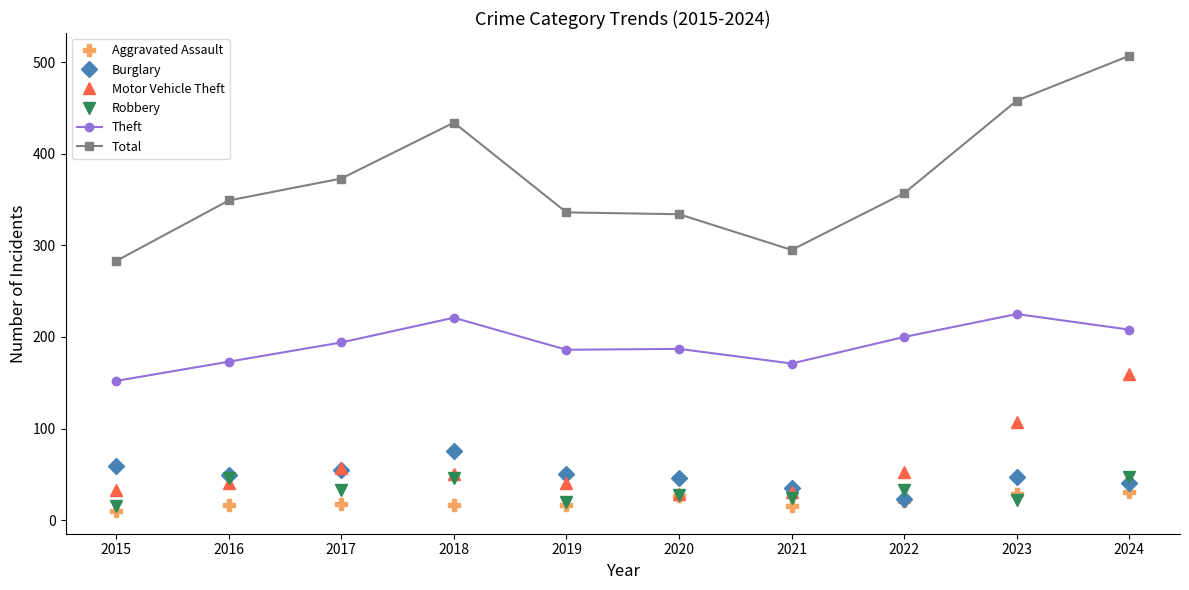

At which category does Theft reach its first local peak?

2018